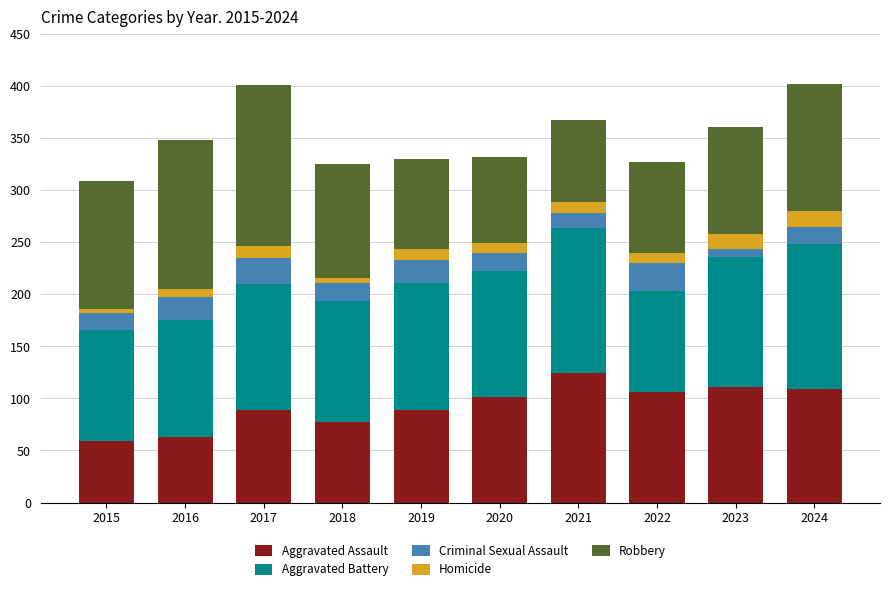

What is the minimum value for Aggravated Assault?

59